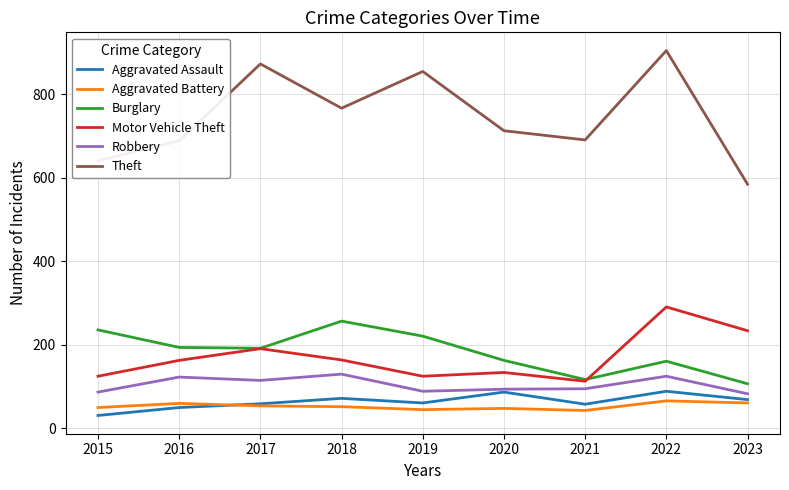

Does the chart display data point markers on the line(s)?

No